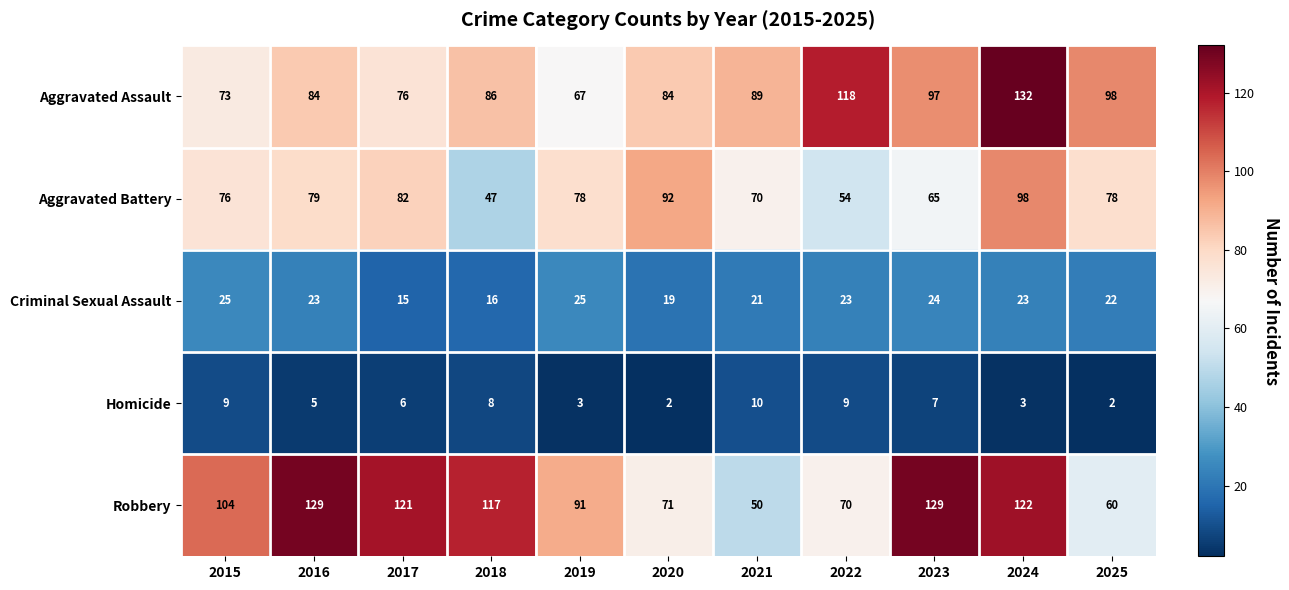

Is it true that Robbery equals 25 at 2025?

False